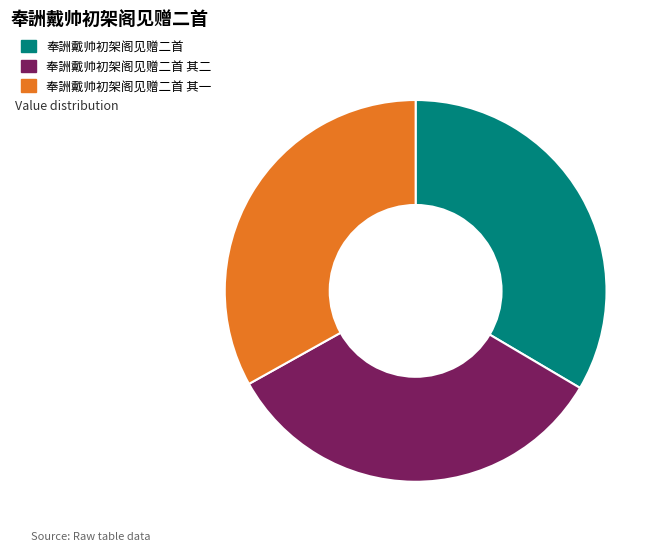

Is the sum of 奉詶戴帅初架阁见赠二首 其一 and 奉詶戴帅初架阁见赠二首 greater than half?

Yes